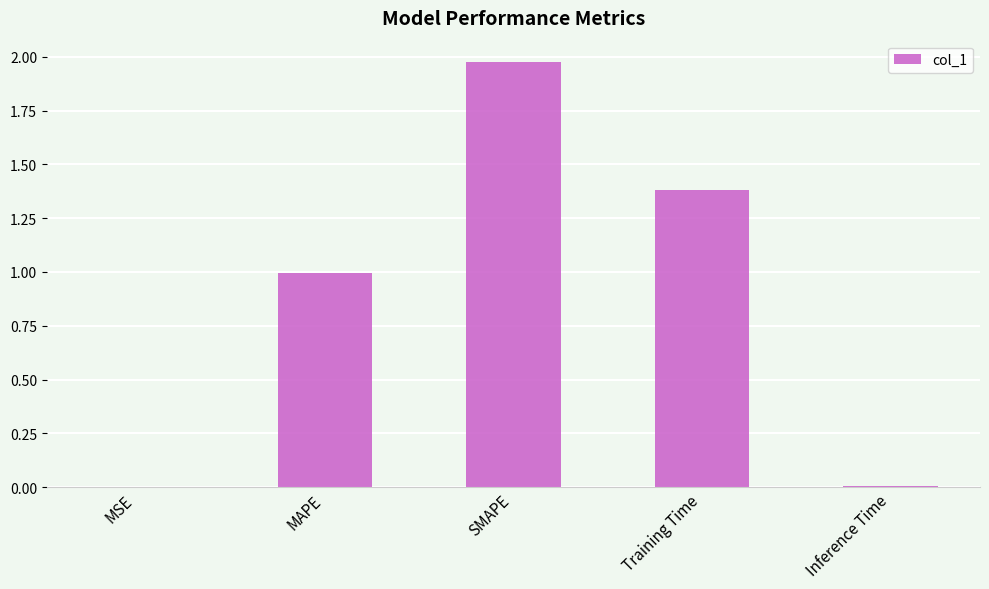

Is it true that the value at Training Time is 2.4?

False